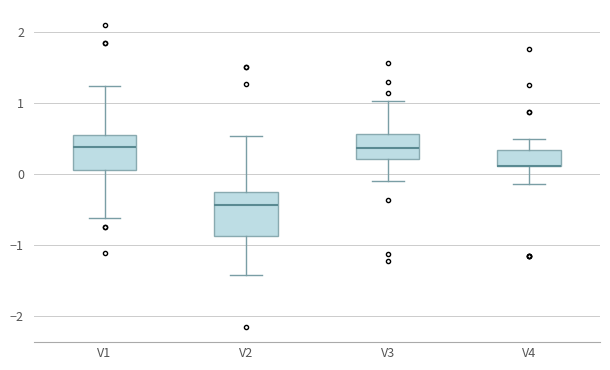

Reading left to right, read every box against the y-axis: the position of its median line, the range the box covers, and the ends of its whiskers. The values are not printed on the chart, so give them approximately, as read against the axis.

V1: median 0.4, box 0.1 to 0.6, whiskers -0.6 to 1.2
V2: median -0.4, box -0.9 to -0.3, whiskers -1.4 to 0.5
V3: median 0.4, box 0.2 to 0.6, whiskers -0.1 to 1.0
V4: median 0.1 (drawn on the box's lower edge), box 0.1 to 0.3, whiskers -0.1 to 0.5